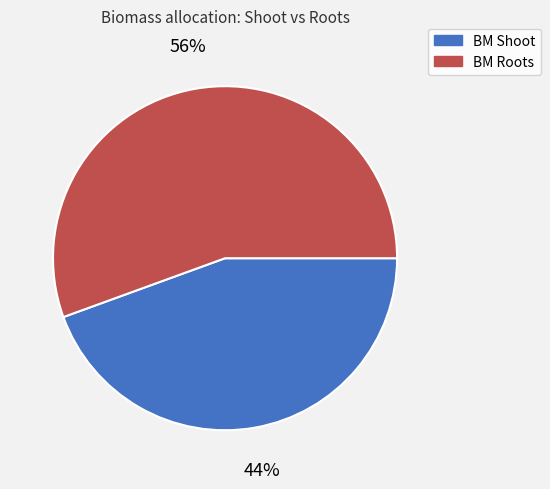

Is there a majority slice in this chart?

Yes